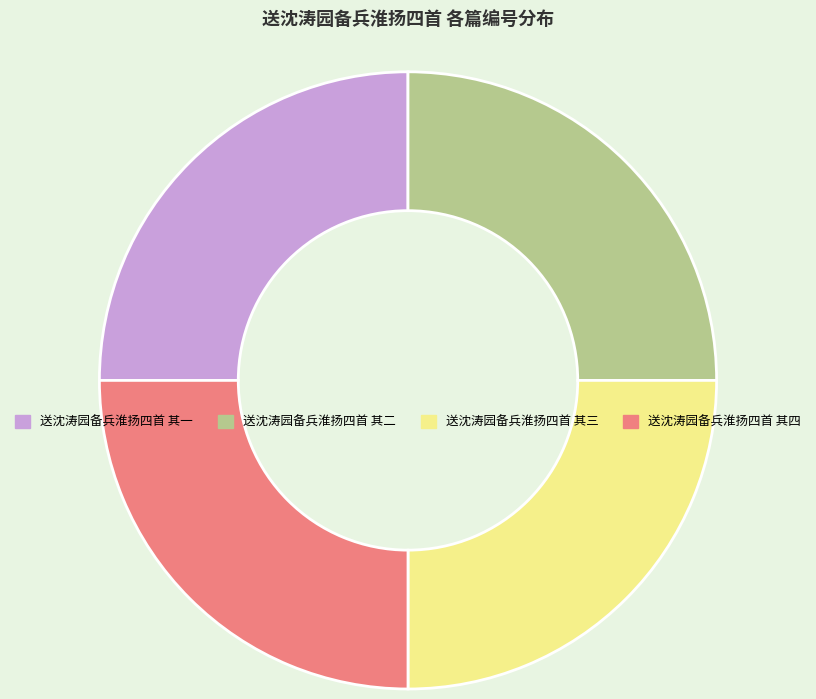

Is 送沈涛园备兵淮扬四首 其四 the majority of the pie?

No